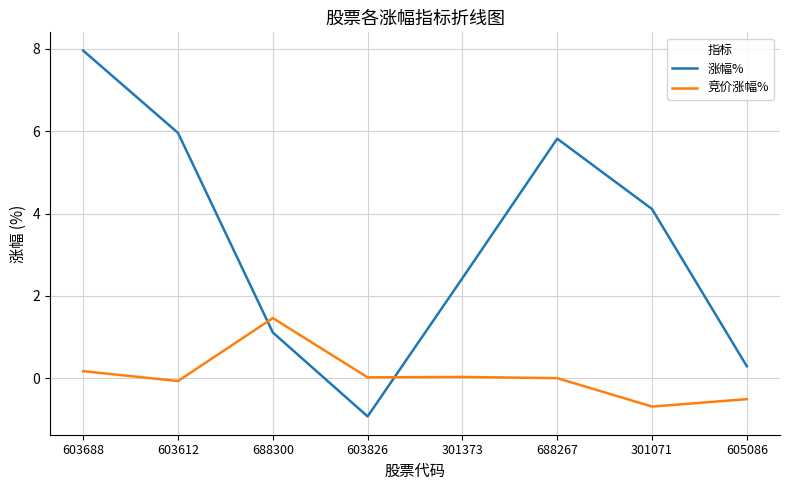

At 603612, list the series in order from smallest to largest.

竞价涨幅%, 涨幅%